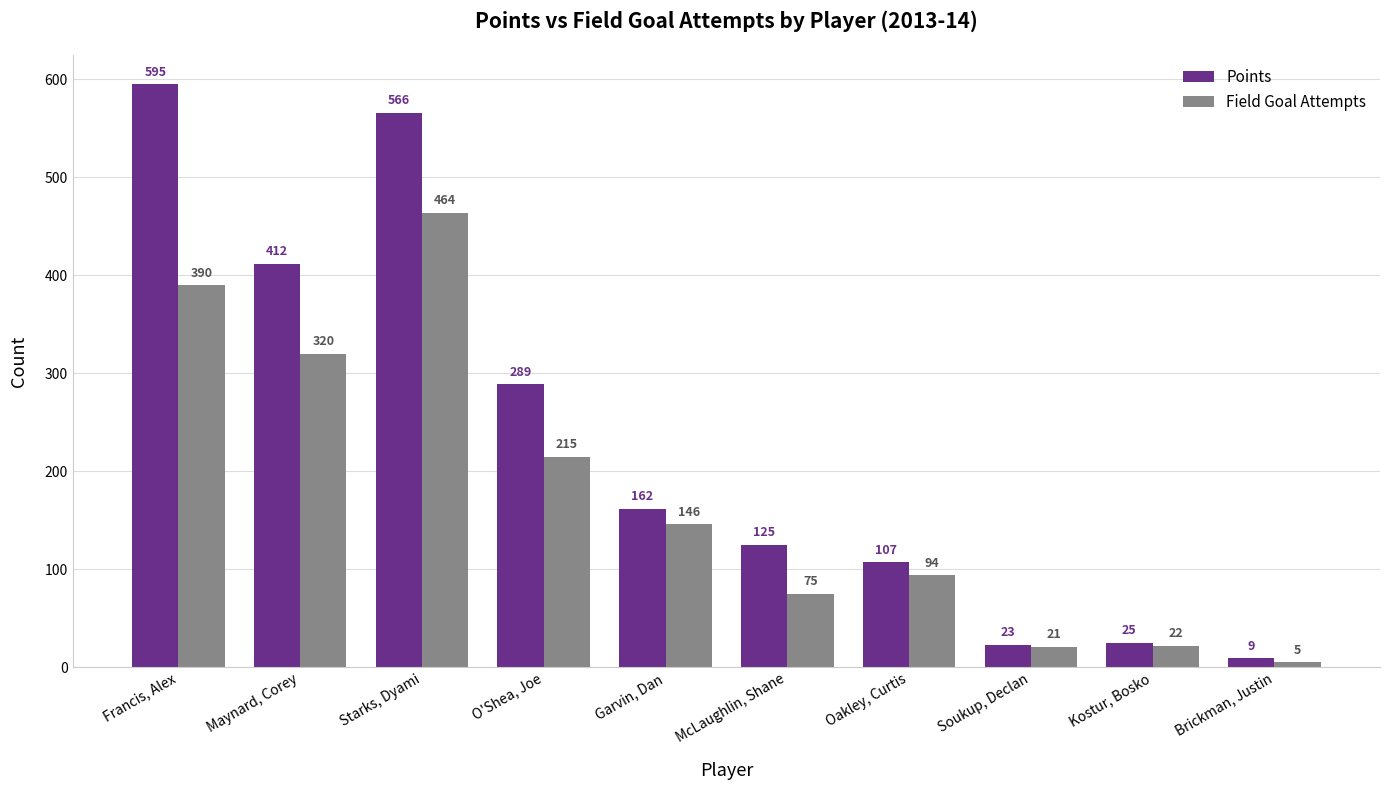

What is the difference between the second highest and second lowest values in the Points series?

543